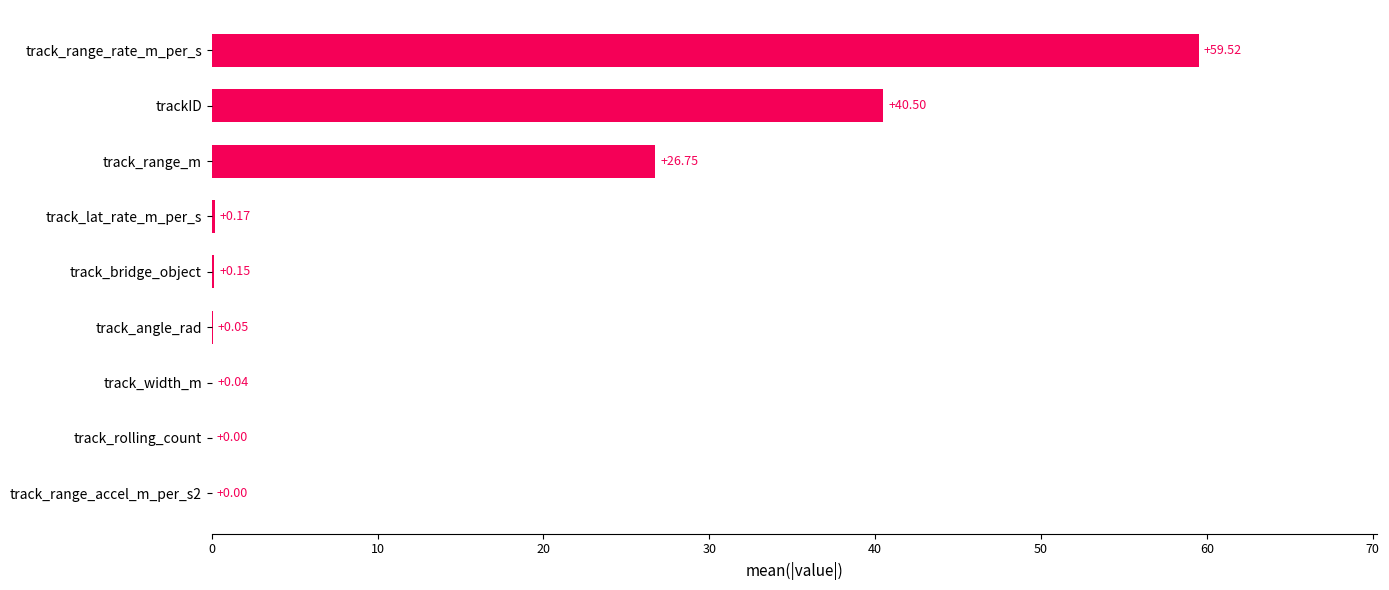

What is the sum of all values?

127.2